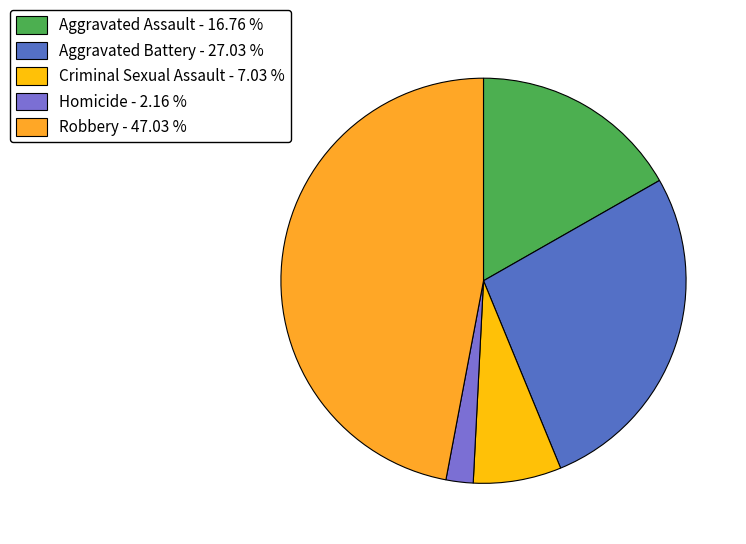

What is the largest slice in the pie chart?

Robbery